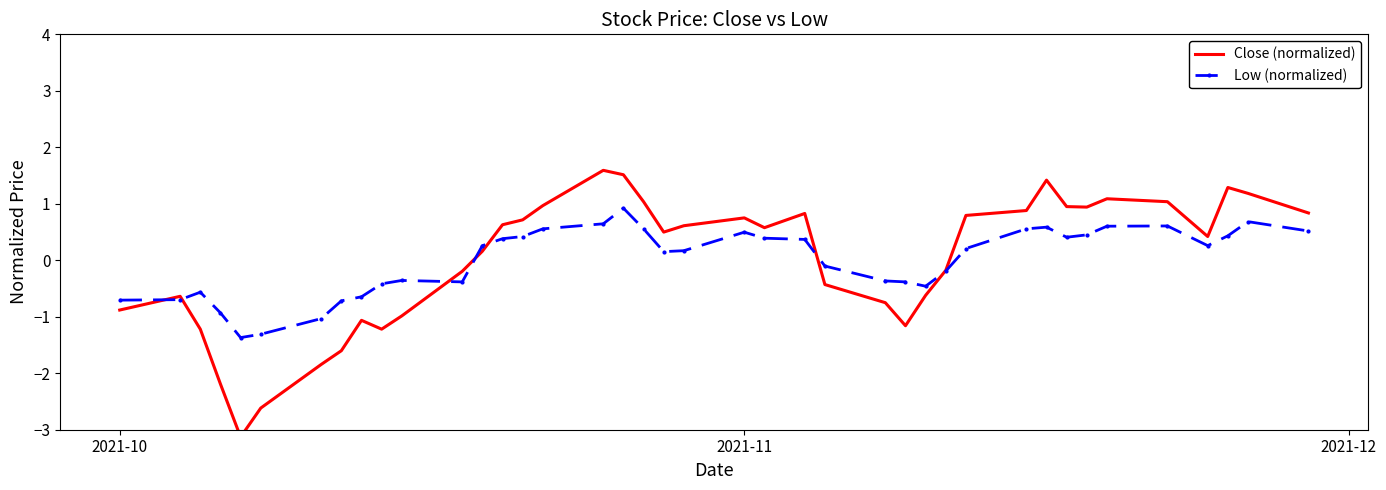

What is the highest value of the Low (normalized) series?

0.9